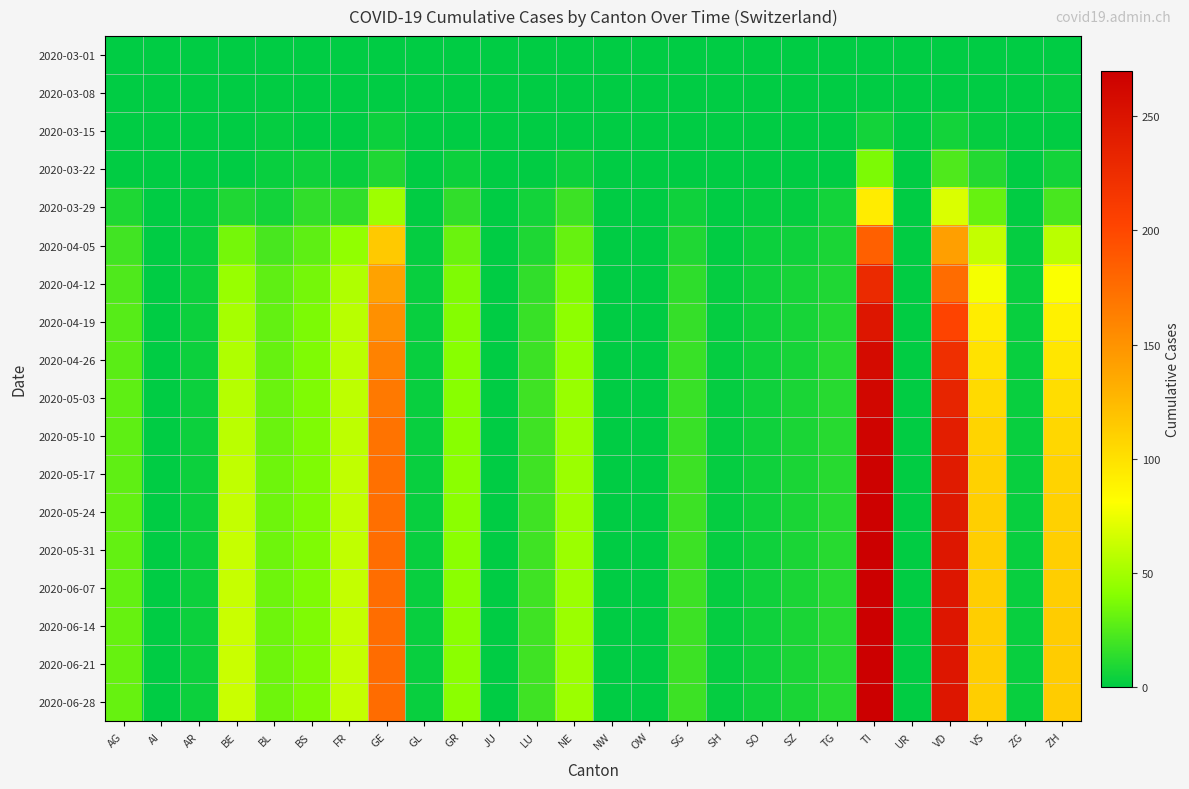

How many categories are shown in the chart?

26